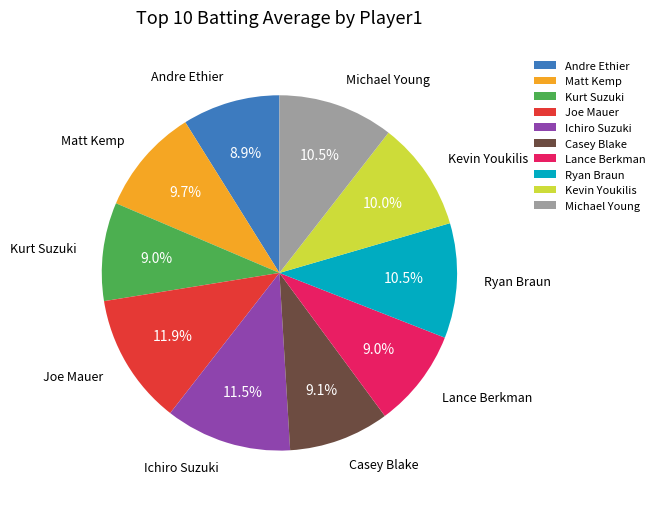

To the nearest percent, what is the difference between the Andre Ethier and Michael Young slice percentages?

2%